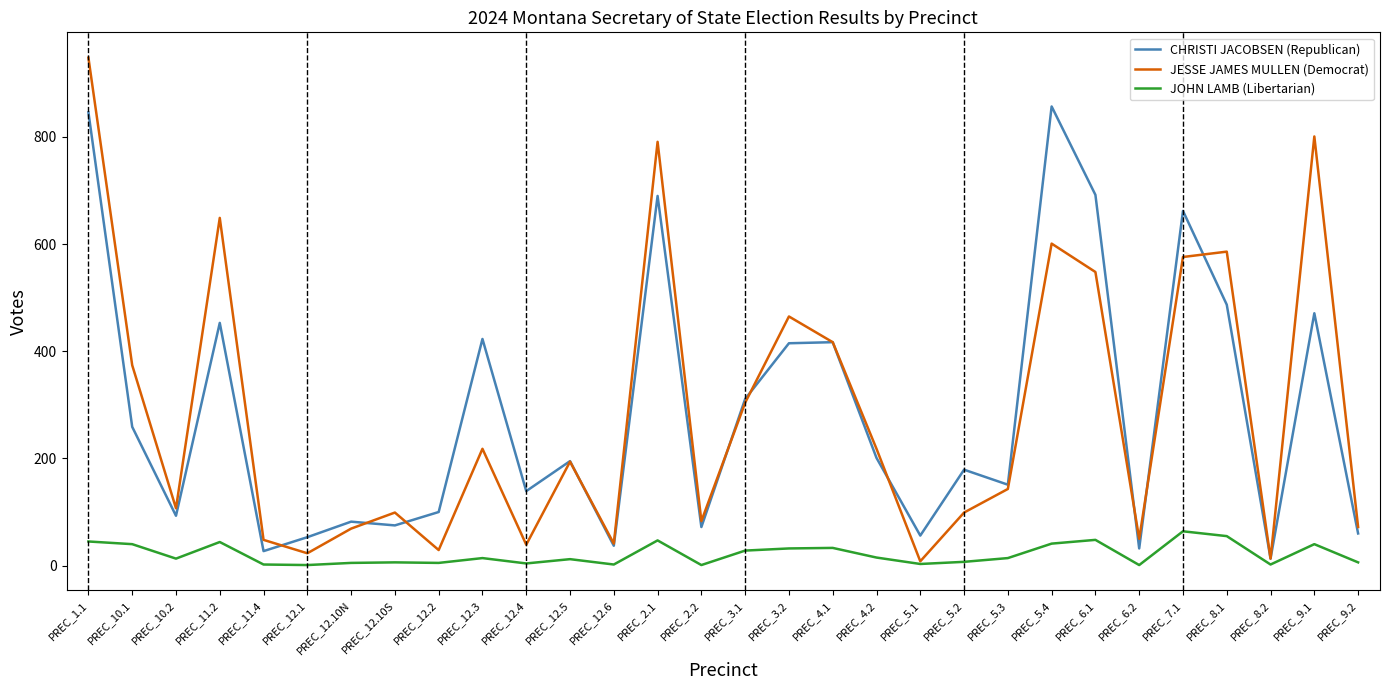

Between which two adjacent categories do JESSE JAMES MULLEN (Democrat) and CHRISTI JACOBSEN (Republican) first intersect?

PREC_11.4 and PREC_12.1